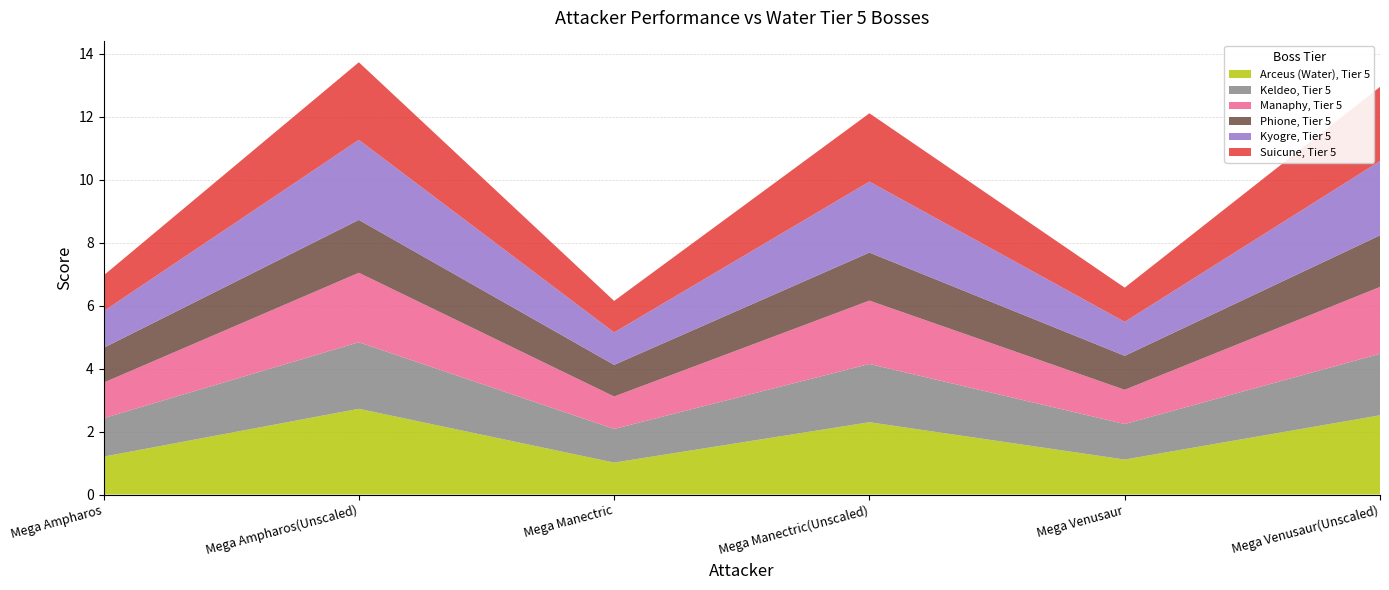

Reading left to right, list all the values displayed in this chart.

Arceus (Water), Tier 5: Mega Ampharos=1.2	Mega Ampharos(Unscaled)=2.7	Mega Manectric=1.0	Mega Manectric(Unscaled)=2.3	Mega Venusaur=1.1	Mega Venusaur(Unscaled)=2.5
Keldeo, Tier 5: Mega Ampharos=1.2	Mega Ampharos(Unscaled)=2.1	Mega Manectric=1.1	Mega Manectric(Unscaled)=1.8	Mega Venusaur=1.1	Mega Venusaur(Unscaled)=2.0
Manaphy, Tier 5: Mega Ampharos=1.1	Mega Ampharos(Unscaled)=2.2	Mega Manectric=1.0	Mega Manectric(Unscaled)=2.0	Mega Venusaur=1.1	Mega Venusaur(Unscaled)=2.1
Phione, Tier 5: Mega Ampharos=1.1	Mega Ampharos(Unscaled)=1.7	Mega Manectric=1.0	Mega Manectric(Unscaled)=1.5	Mega Venusaur=1.1	Mega Venusaur(Unscaled)=1.6
Kyogre, Tier 5: Mega Ampharos=1.2	Mega Ampharos(Unscaled)=2.5	Mega Manectric=1.0	Mega Manectric(Unscaled)=2.3	Mega Venusaur=1.1	Mega Venusaur(Unscaled)=2.4
Suicune, Tier 5: Mega Ampharos=1.1	Mega Ampharos(Unscaled)=2.5	Mega Manectric=1.0	Mega Manectric(Unscaled)=2.2	Mega Venusaur=1.1	Mega Venusaur(Unscaled)=2.4